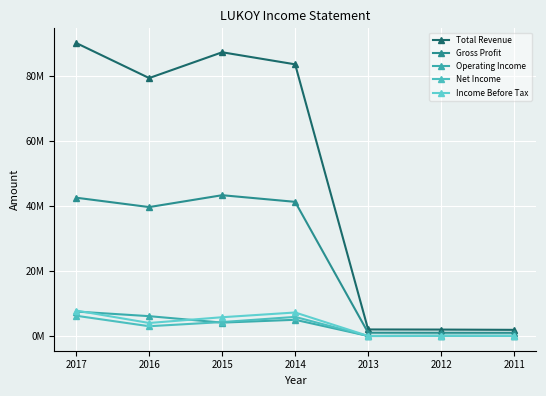

What is the maximum value shown in the chart?

90119200